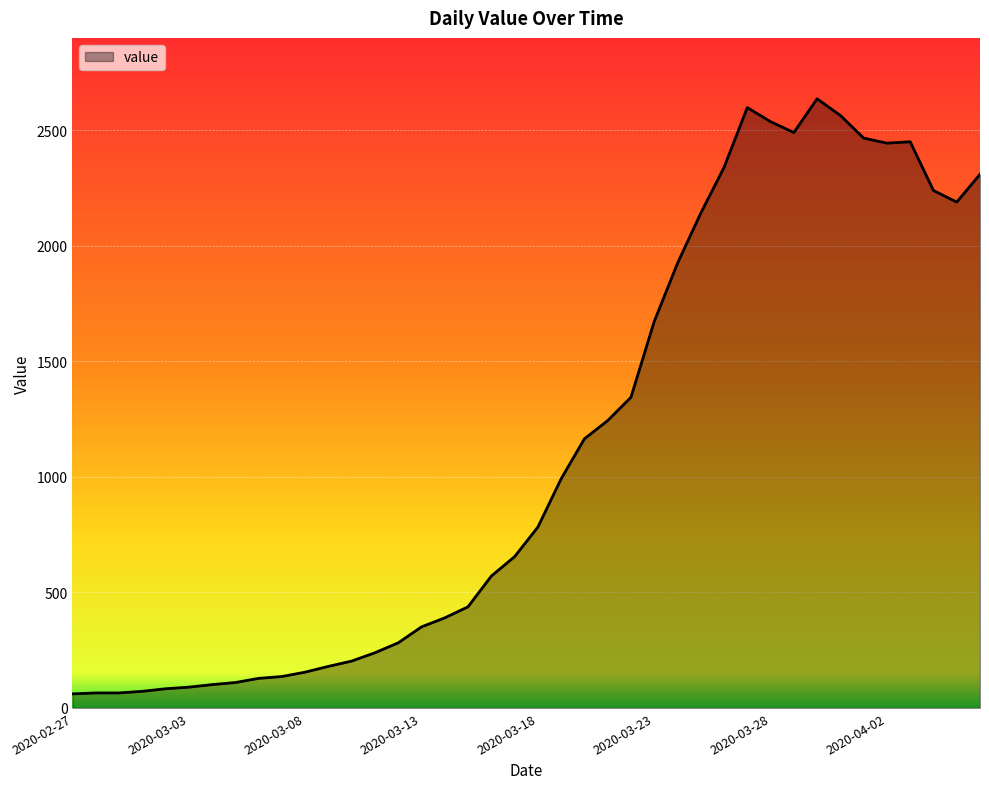

What is the difference between the maximum and minimum values?

2576